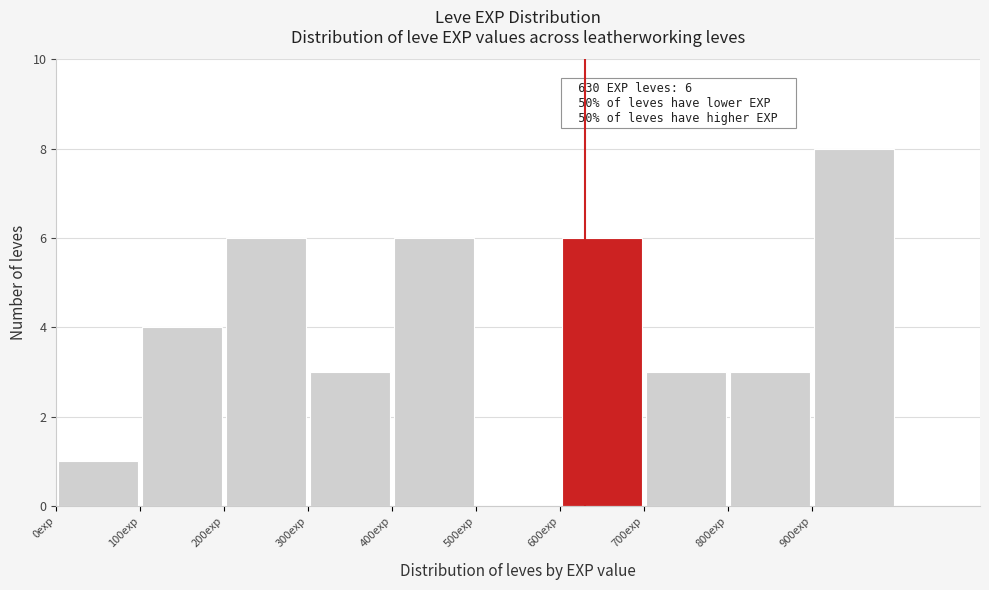

Over which range of the x-axis is the bar tallest?

900 to 1000